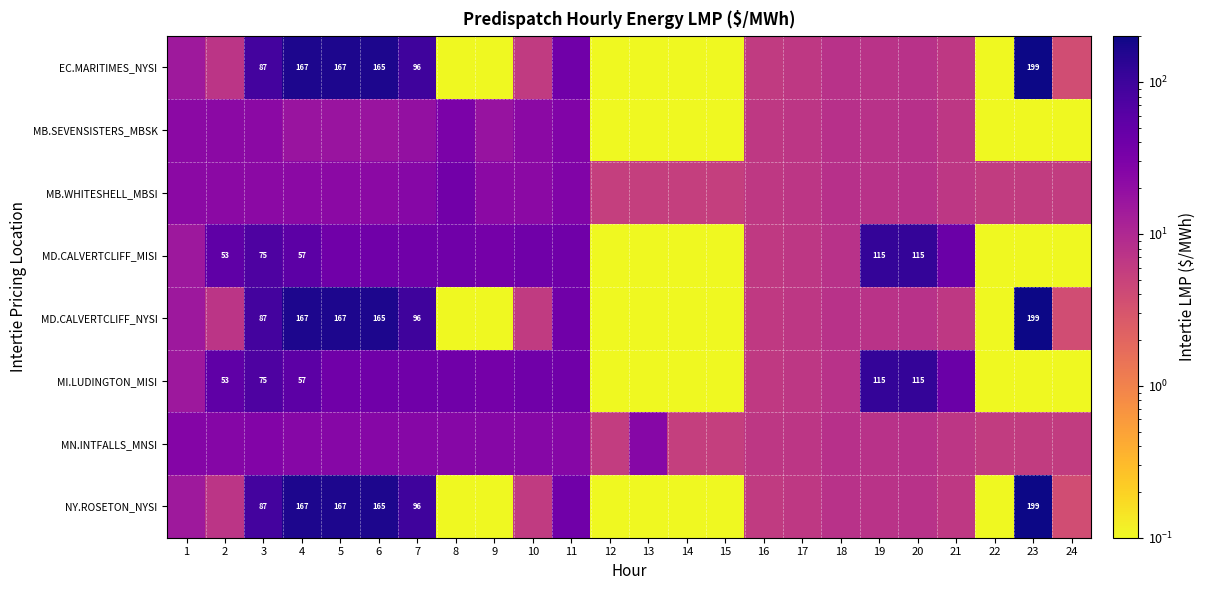

What is the difference between the highest and lowest values at 24?

5.9